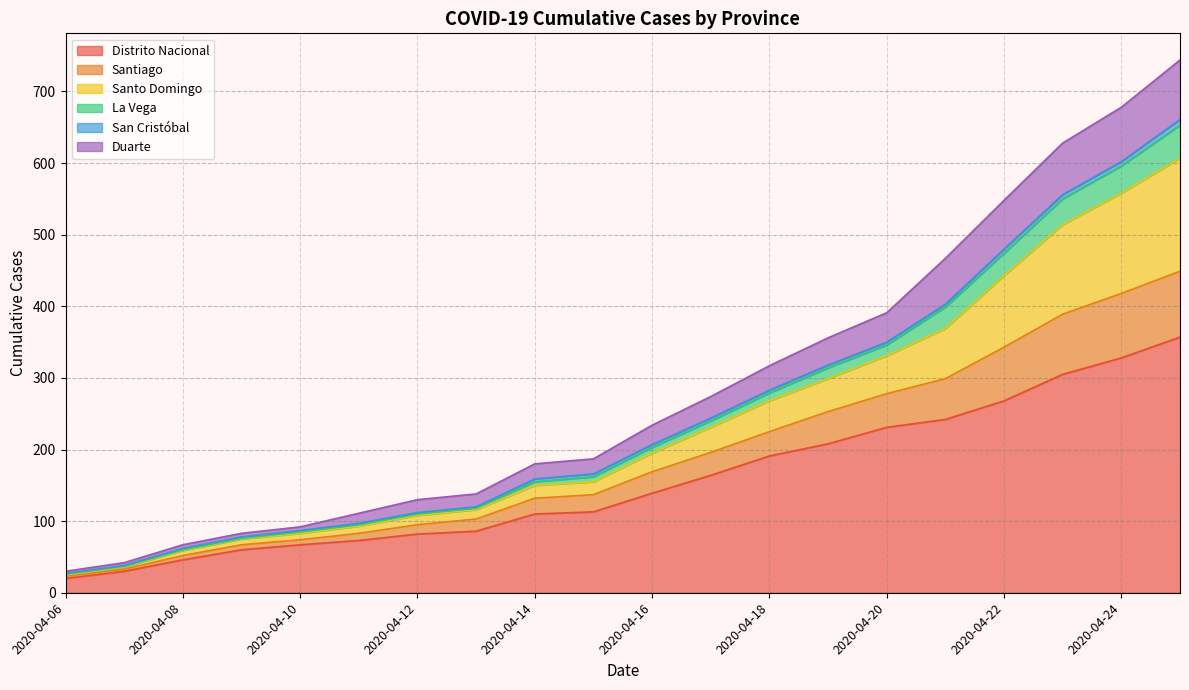

Does the chart have visible grid lines?

Yes